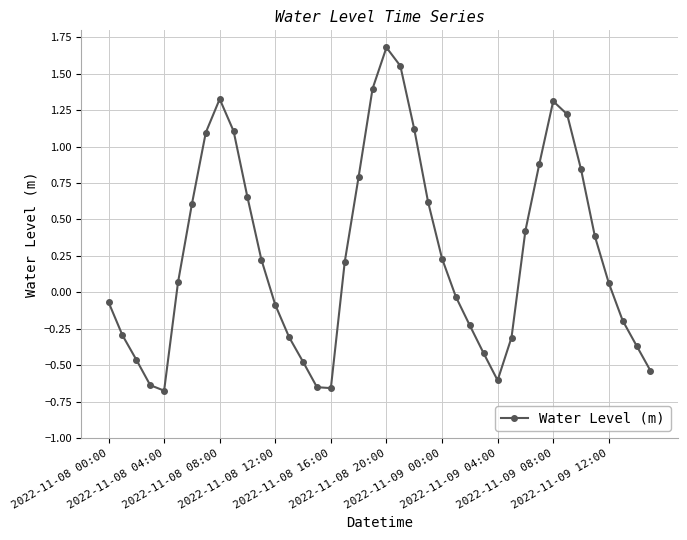

What is the difference between the maximum and second lowest values?

2.3